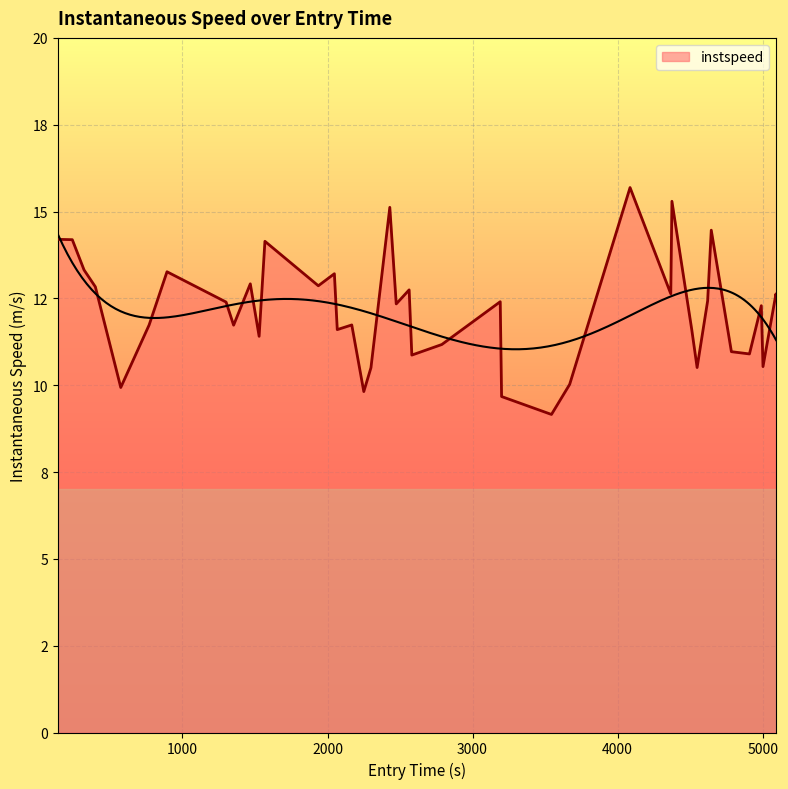

What is the greatest value displayed?

15.7